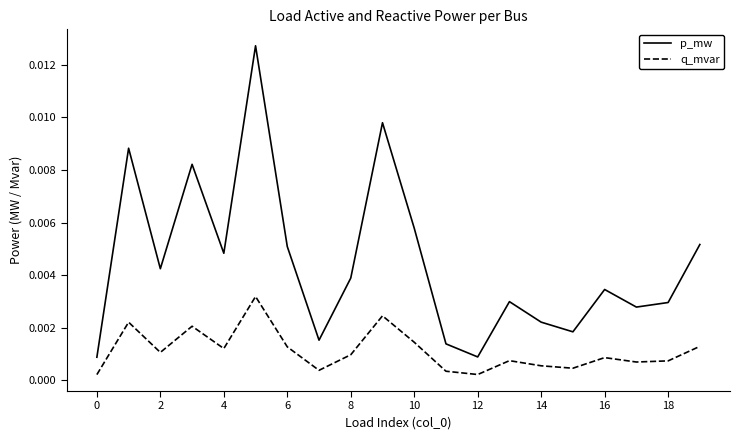

True or false: q_mvar and p_mw cross at least once.

False